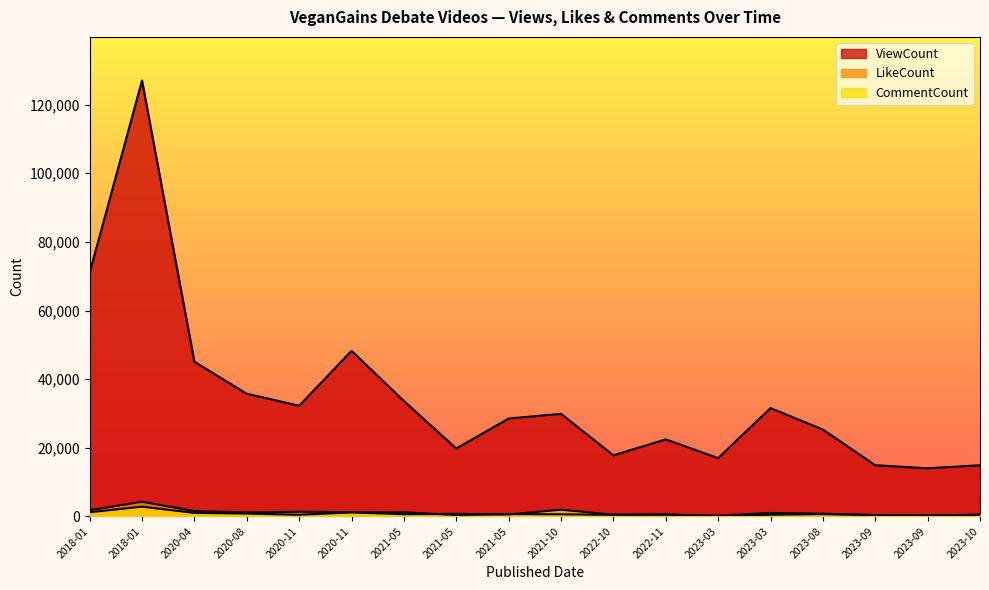

After their last crossing, which series has the higher values: LikeCount or CommentCount?

CommentCount